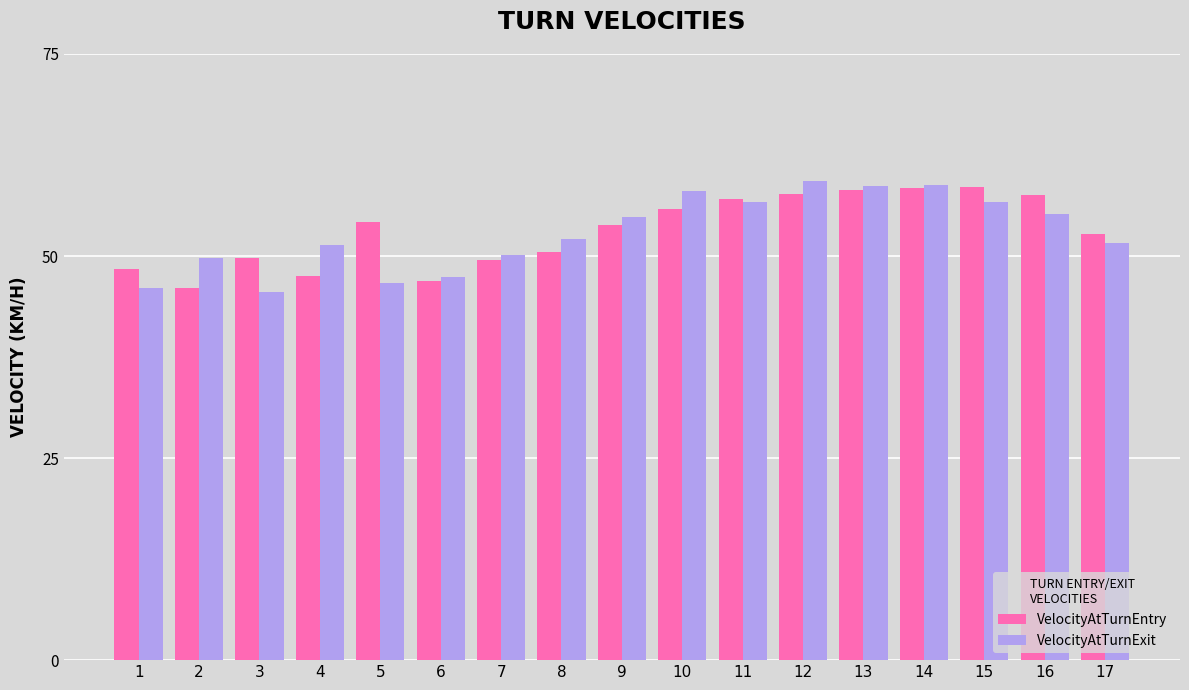

How many bars are there in total?

34